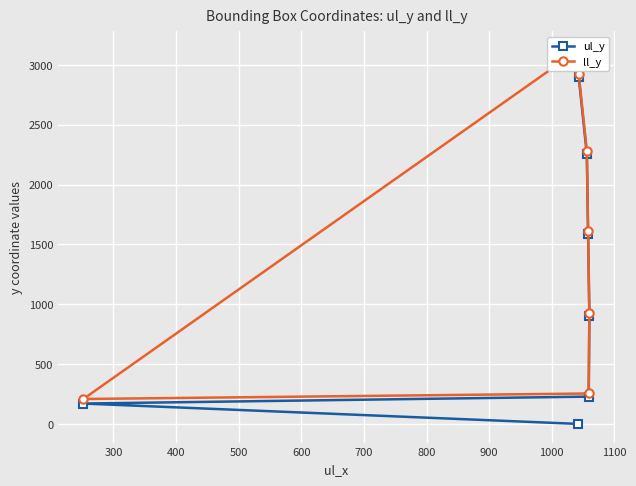

True or false: ul_y has more than 0 points higher than both neighbors.

False